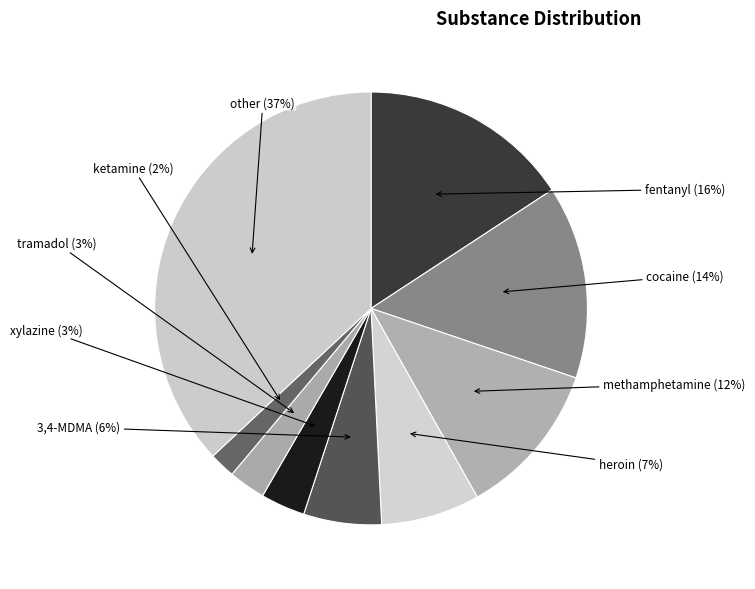

How many segments does this pie chart have?

9